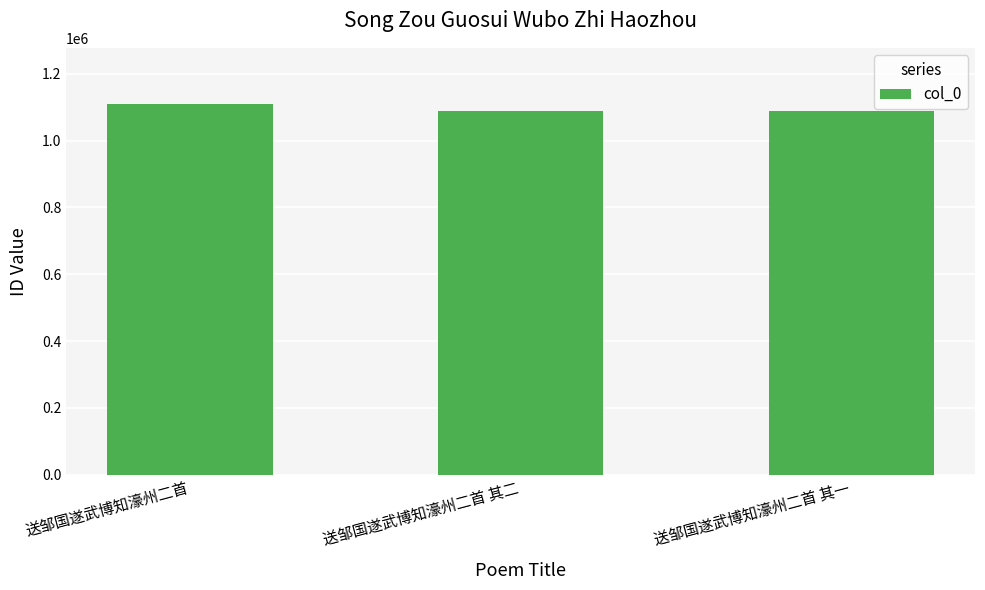

Which label corresponds to the largest value in the chart?

送邹国遂武博知濠州二首